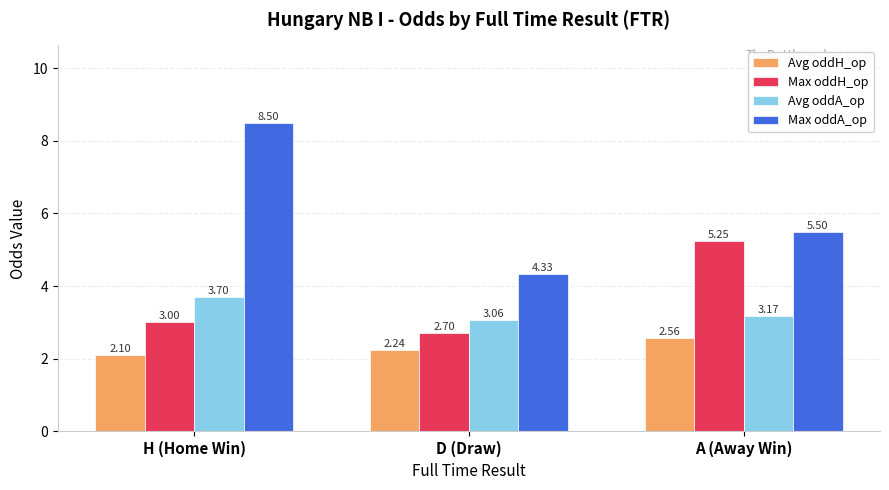

Which series has the largest range (max minus min)?

Max oddA_op